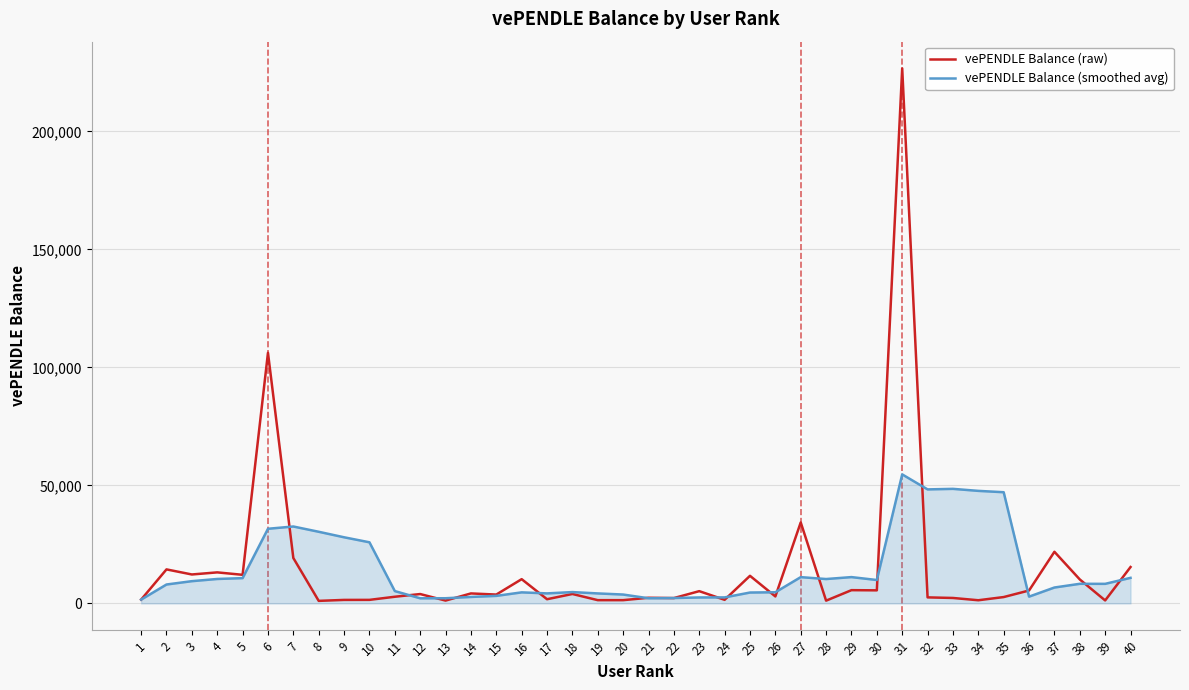

Rank the series by their maximum value, from lowest to highest.

vePENDLE Balance (smoothed avg), vePENDLE Balance (raw)